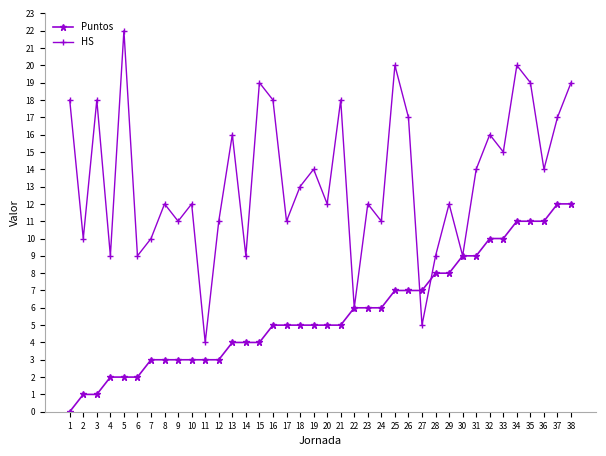

How many series are shown in this chart?

2